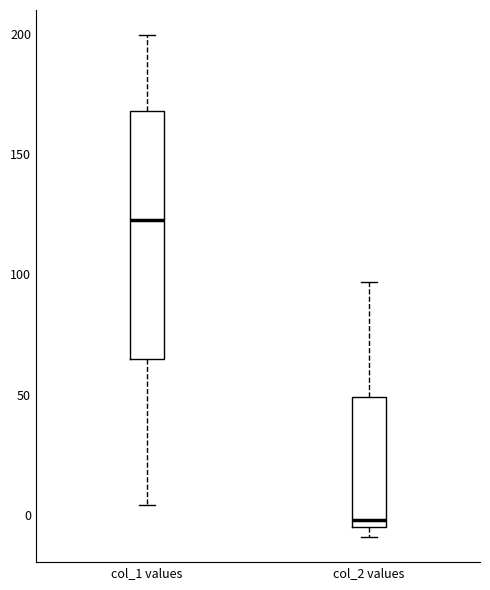

Reading left to right, read every box against the y-axis: the position of its median line, the range the box covers, and the ends of its whiskers. The values are not printed on the chart, so give them approximately, as read against the axis.

col_1 values: median 125, box 65 to 170, whiskers 5 to 200
col_2 values: median 0, box -5 to 50, whiskers -10 to 95